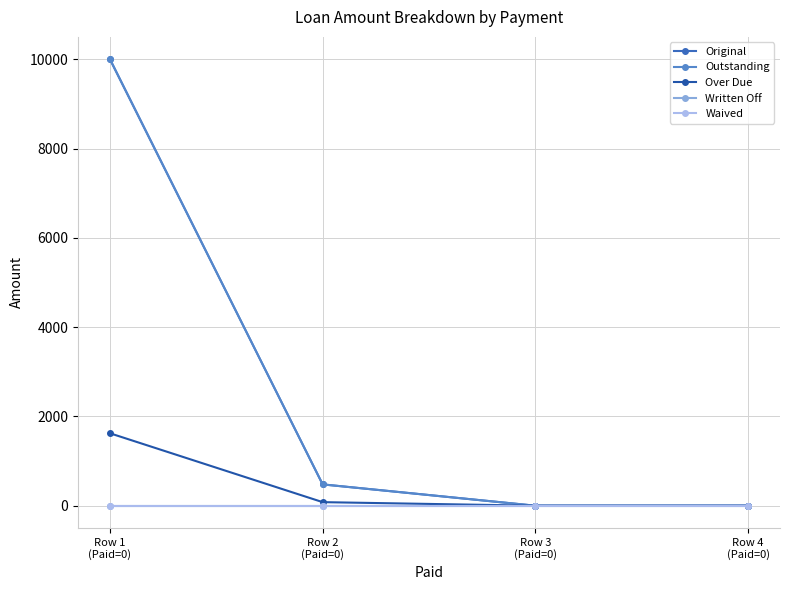

What is the label of the 4th point from the left?

Row 4
(Paid=0)